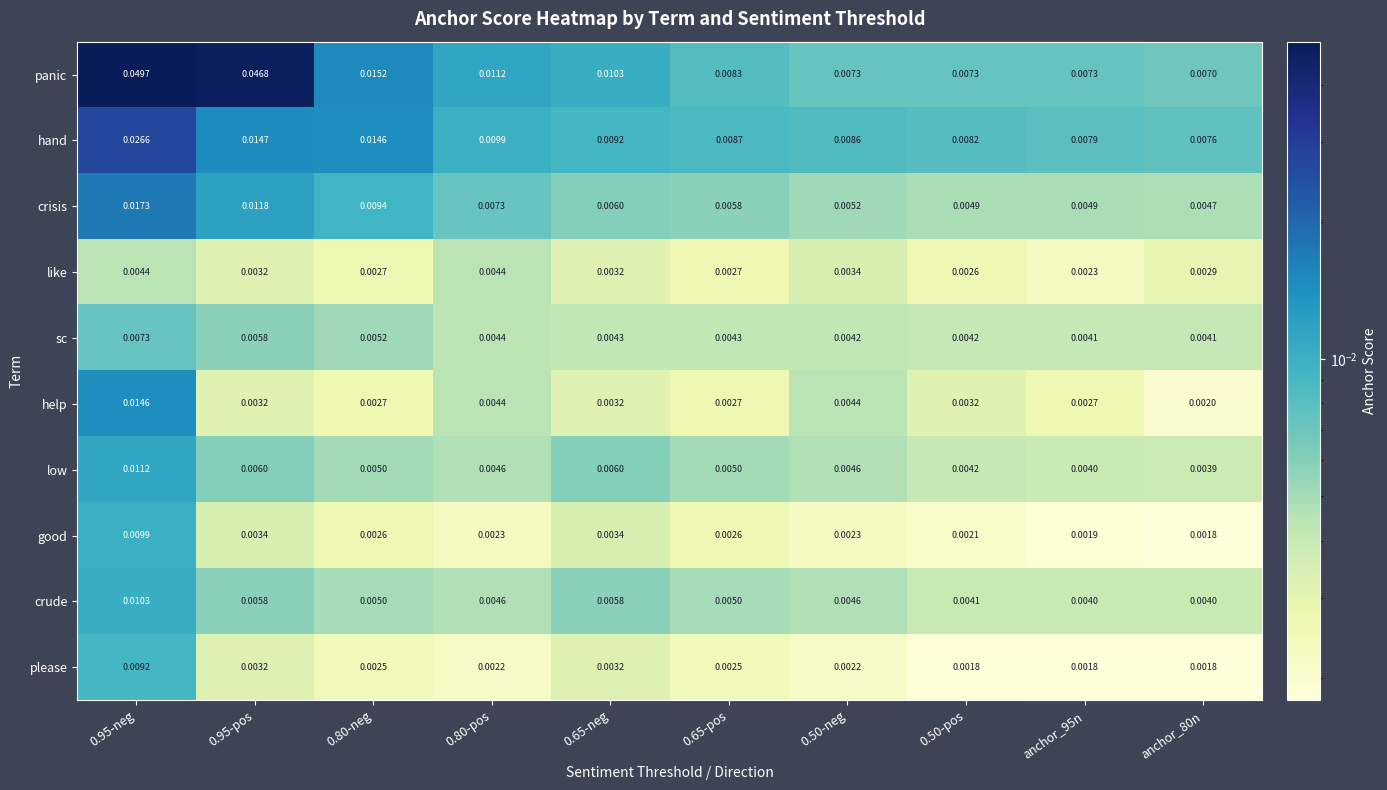

List the series in order of their peak value, highest first.

panic, hand, crisis, help, low, crude, good, please, sc, like